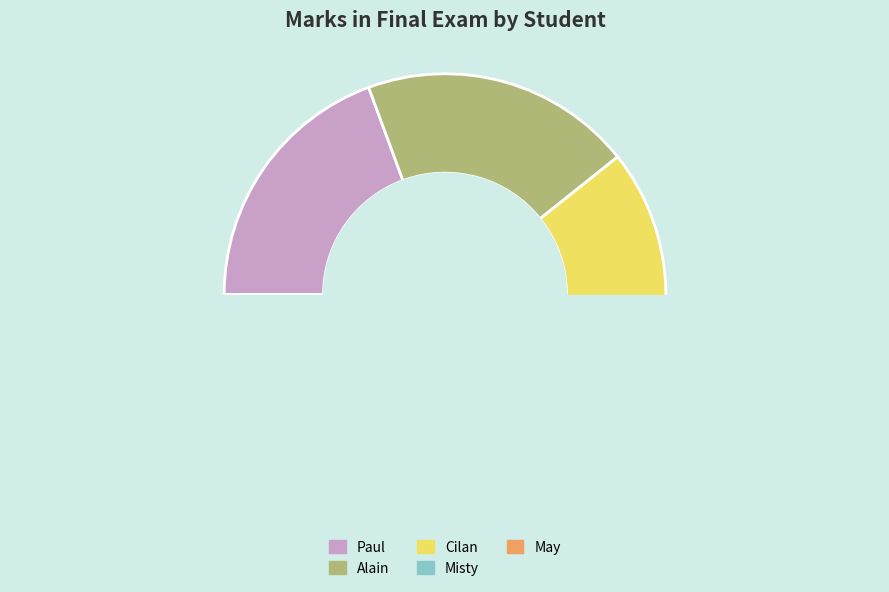

Does Misty represent more than half of the total?

No